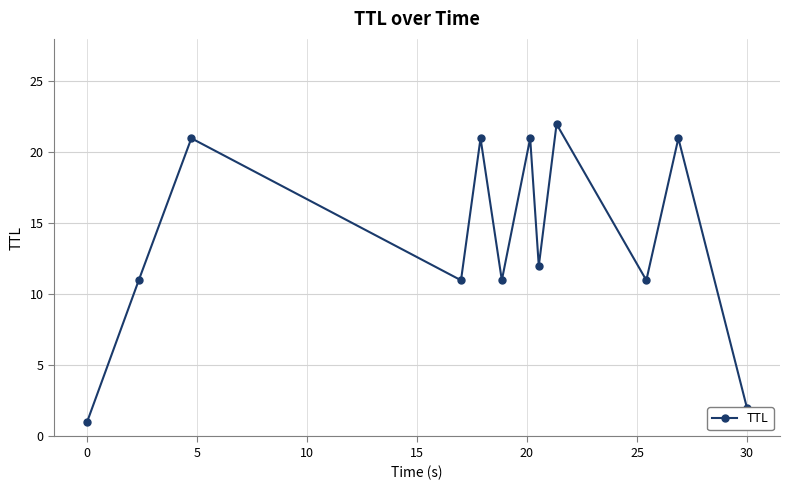

Reading right to left, transcribe all the data shown in this chart.

2	21	11	22	12	21	11	21	11	21	11	1